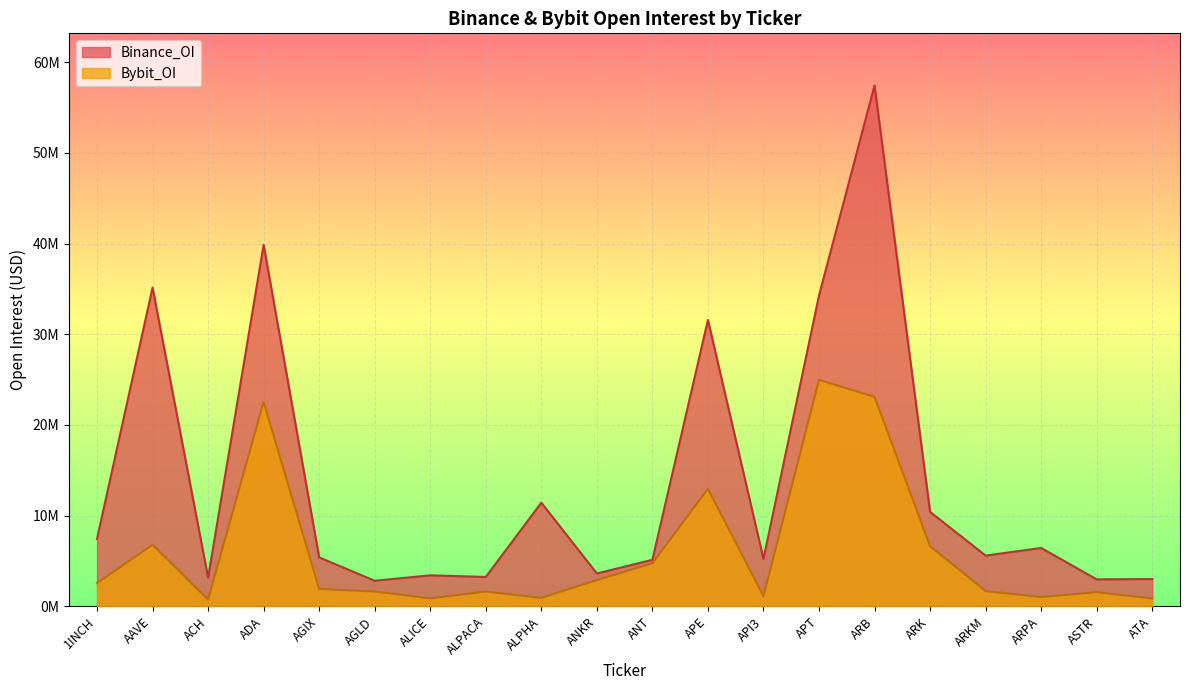

What is the value of the Bybit_OI point at the 9th from the left?

934038